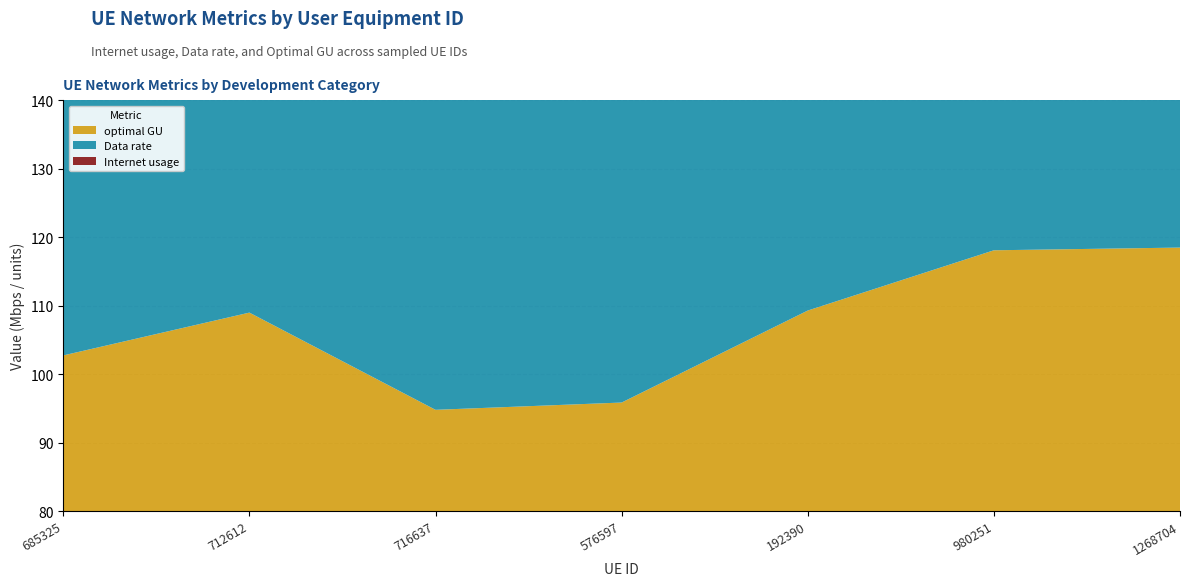

Reading right to left, what are all the values shown in this chart?

Internet usage: 128.4	128.0	118.4	103.9	102.7	118.1	111.3
Data rate: 109.3	108.9	100.8	88.4	87.4	100.5	94.8
optimal GU: 118.5	118.1	109.3	95.8	94.8	109.0	102.7